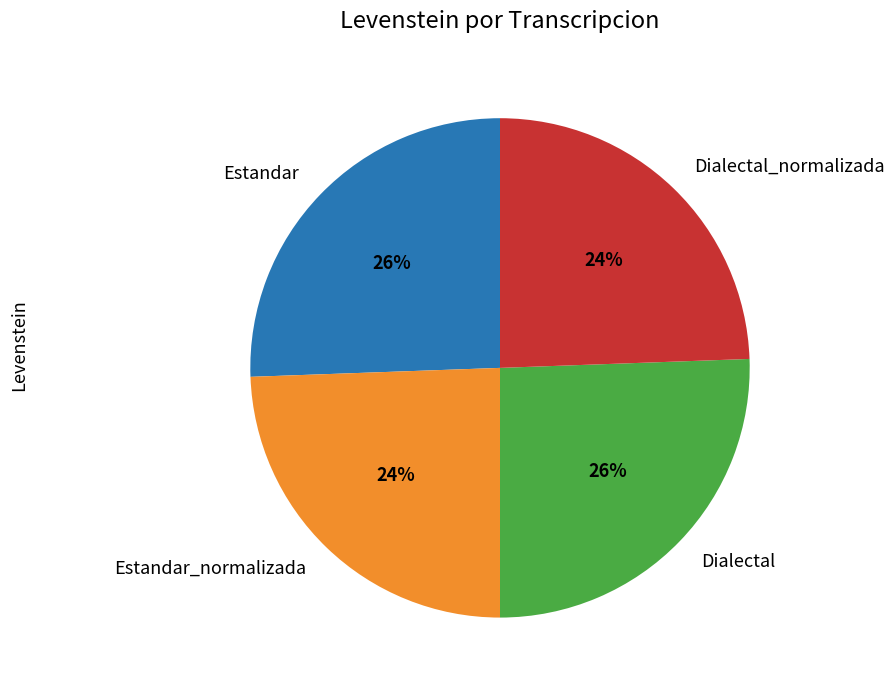

Does Dialectal_normalizada account for over 50% of the chart?

No